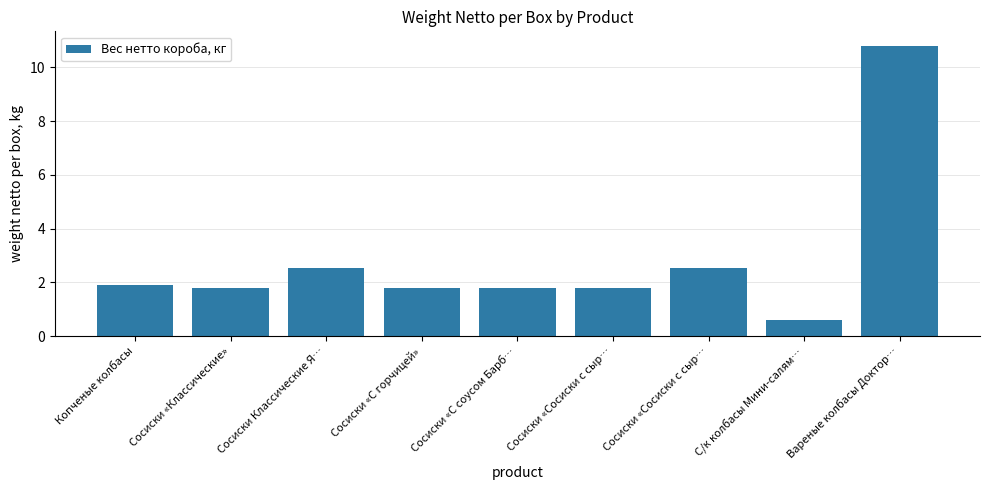

Reading left to right, list all the values displayed in this chart.

Копченые колбасы=1.9	Сосиски «Классические»=1.8	Сосиски Классические Я…=2.5	Сосиски «С горчицей»=1.8	Сосиски «С соусом Барб…=1.8	Сосиски «Сосиски с сыр…=1.8	Сосиски «Сосиски с сыр…=2.5	С/к колбасы Мини-салям…=0.6	Вареные колбасы Доктор…=10.8